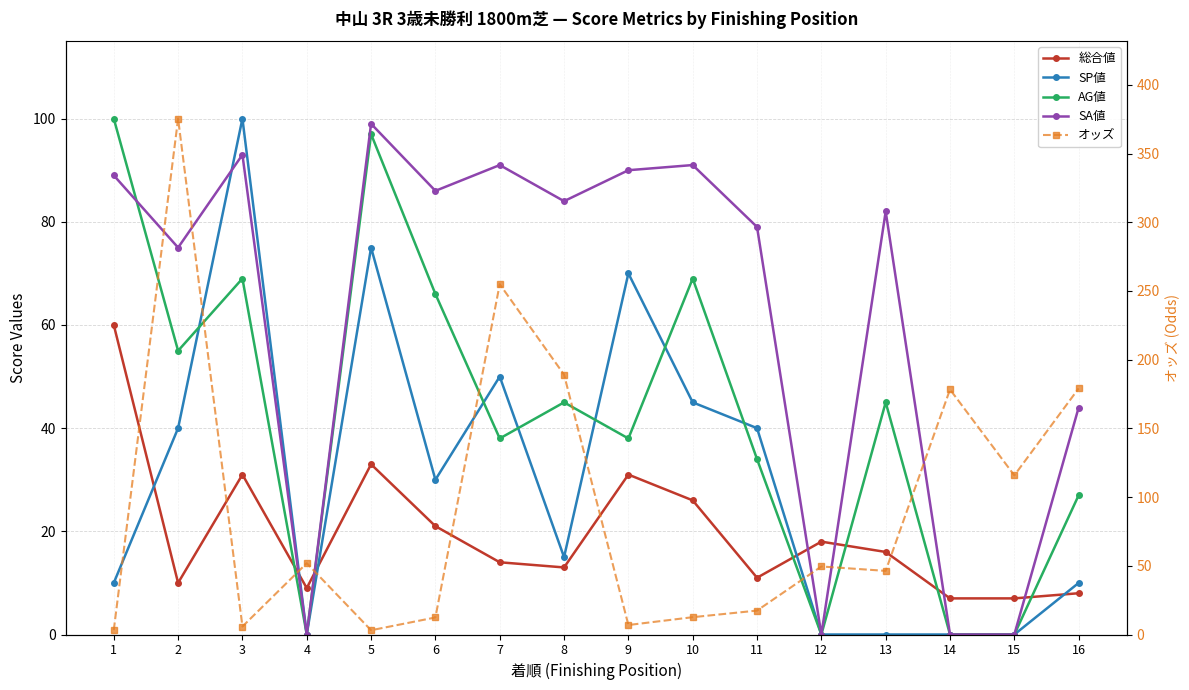

Which series ends up on top after the final intersection of 総合値 and オッズ?

オッズ